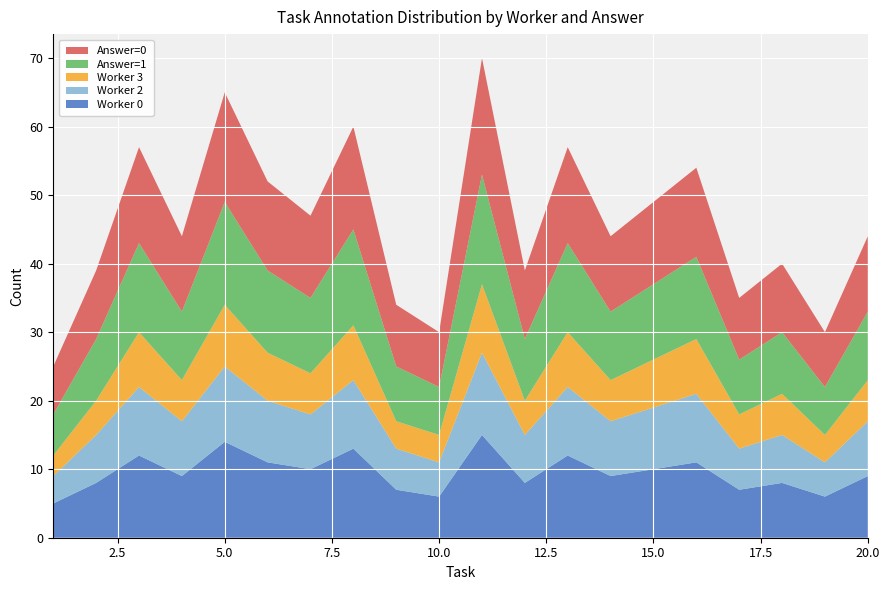

Reading left to right, what are all the values shown in this chart?

Worker 0: 1=5	2=8	3=12	4=9	5=14	6=11	7=10	8=13	9=7	10=6	11=15	12=8	13=12	14=9	15=10	16=11	17=7	18=8	19=6	20=9
Worker 2: 1=4	2=7	3=10	4=8	5=11	6=9	7=8	8=10	9=6	10=5	11=12	12=7	13=10	14=8	15=9	16=10	17=6	18=7	19=5	20=8
Worker 3: 1=3	2=5	3=8	4=6	5=9	6=7	7=6	8=8	9=4	10=4	11=10	12=5	13=8	14=6	15=7	16=8	17=5	18=6	19=4	20=6
Answer=1: 1=6	2=9	3=13	4=10	5=15	6=12	7=11	8=14	9=8	10=7	11=16	12=9	13=13	14=10	15=11	16=12	17=8	18=9	19=7	20=10
Answer=0: 1=7	2=10	3=14	4=11	5=16	6=13	7=12	8=15	9=9	10=8	11=17	12=10	13=14	14=11	15=12	16=13	17=9	18=10	19=8	20=11